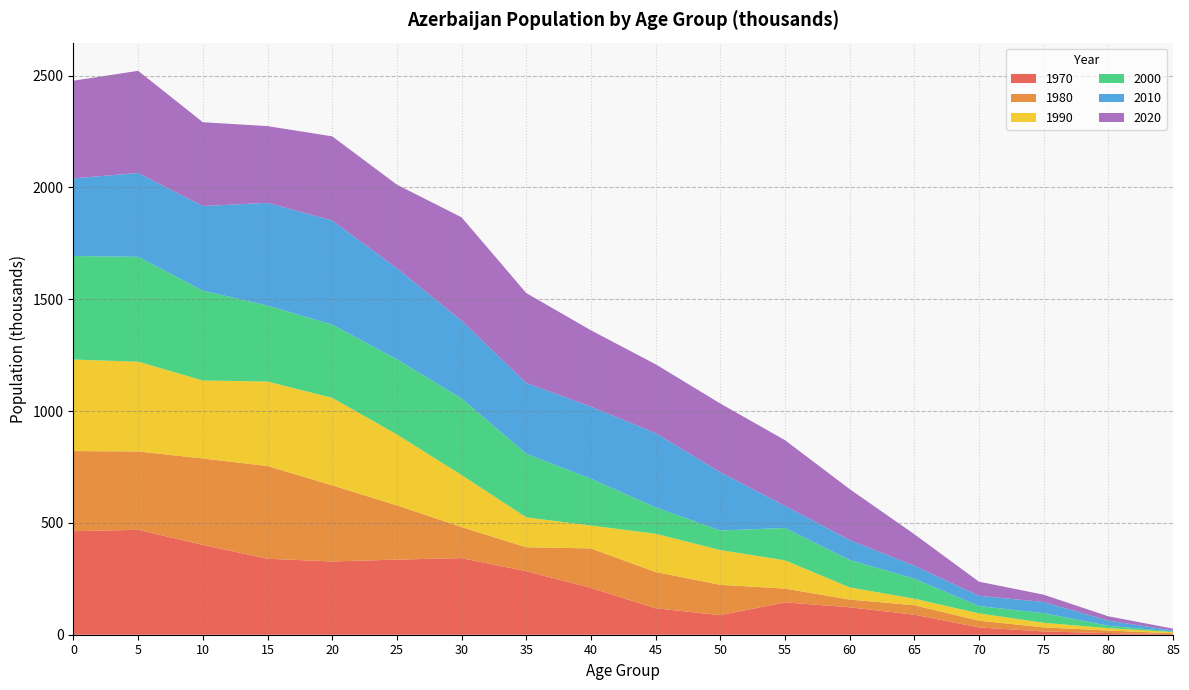

Reading left to right, list all the values displayed in this chart.

1970: 0=462.9	5=469.1	10=401.5	15=339.8	20=327.5	25=335.9	30=342.5	35=284.1	40=209.4	45=118.3	50=87.4	55=144.7	60=122.7	65=89.7	70=32.6	75=14.7	80=7.3	85=2.9
1980: 0=358.4	5=350.4	10=386.6	15=414.5	20=340.6	25=242.5	30=139.1	35=106.9	40=176.6	45=162.2	50=135.7	55=61.7	60=34.6	65=42.2	70=30.2	75=18.3	80=11.4	85=3.7
1990: 0=409.2	5=401.3	10=348.7	15=377.8	20=390.9	25=317.3	30=232.3	35=133.9	40=102.1	45=170.9	50=155.4	55=126.2	60=54.3	65=29.2	70=32.7	75=20.4	80=10.7	85=5.2
2000: 0=462.9	5=469.1	10=401.5	15=339.8	20=327.5	25=335.9	30=342.5	35=284.1	40=209.4	45=118.3	50=87.4	55=144.7	60=122.7	65=89.7	70=32.6	75=43.1	80=10.6	85=2.9
2010: 0=347.2	5=374.8	10=378.4	15=459.4	20=465.8	25=407.1	30=348.1	35=316.8	40=322.2	45=332.1	50=260.8	55=99.2	60=89.3	65=57.7	70=46.2	75=49.6	80=23.2	85=4.1
2020: 0=436.8	5=456.8	10=374.9	15=343.1	20=376.1	25=373.9	30=461.9	35=402.0	40=341.5	45=307.6	50=307.2	55=293.5	60=227.7	65=141.0	70=62.9	75=32.8	80=19.2	85=8.4